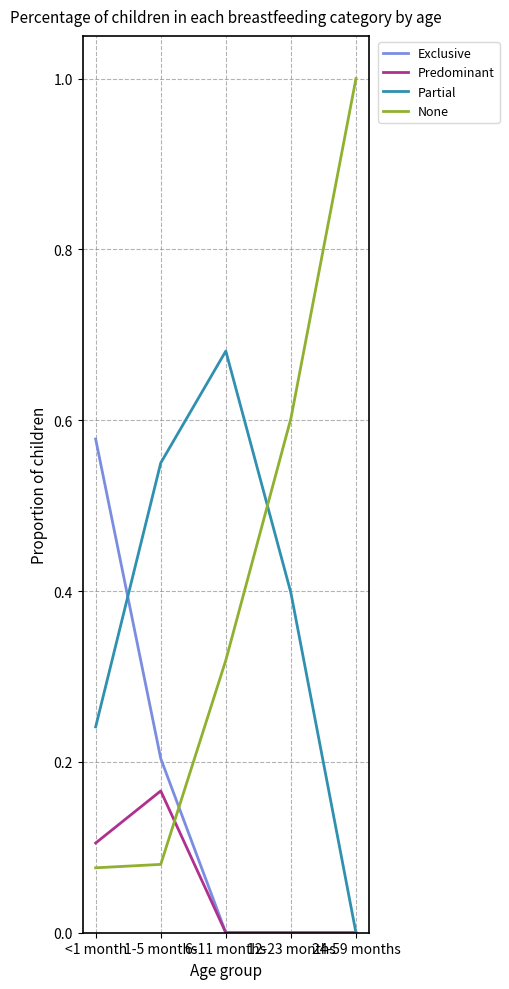

What is the greatest value displayed?

1.0